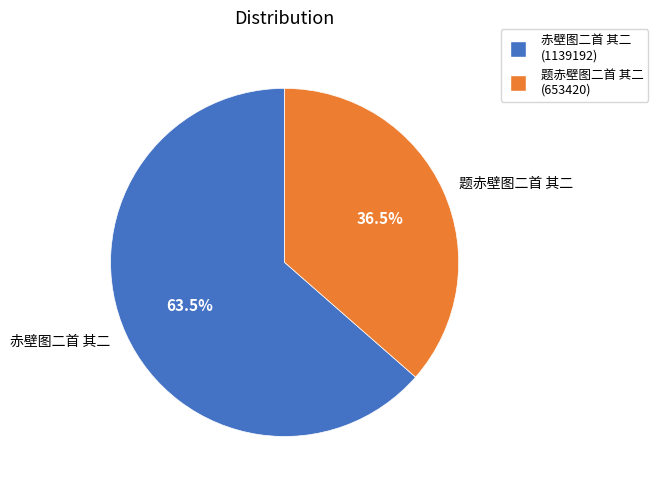

To the nearest percent, what is the combined percentage of 题赤壁图二首 其二 and 赤壁图二首 其二?

100%